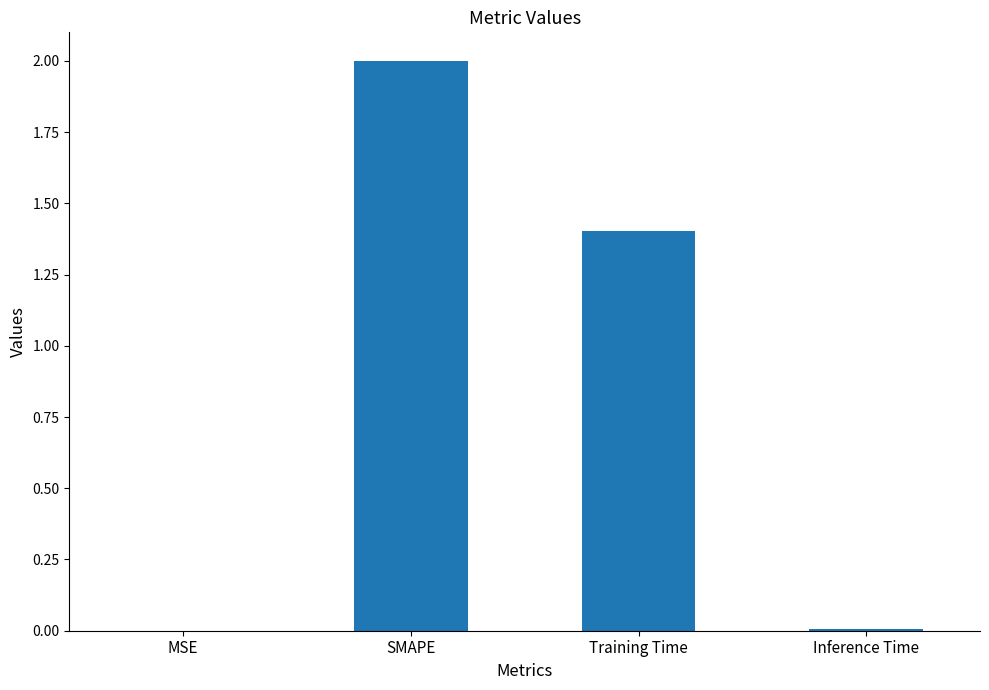

Read the value at SMAPE.

2.0